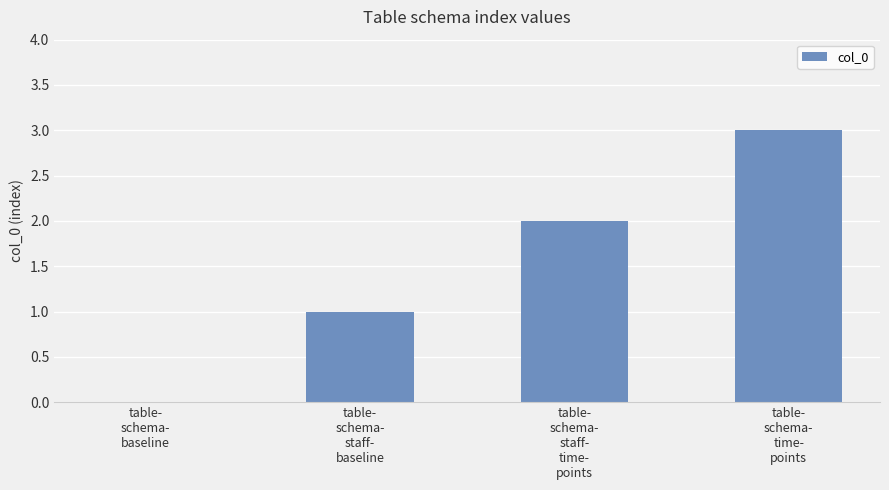

Reading right to left, transcribe all the data shown in this chart.

table-
schema-
time-
points=3	table-
schema-
staff-
time-
points=2	table-
schema-
staff-
baseline=1	table-
schema-
baseline=0